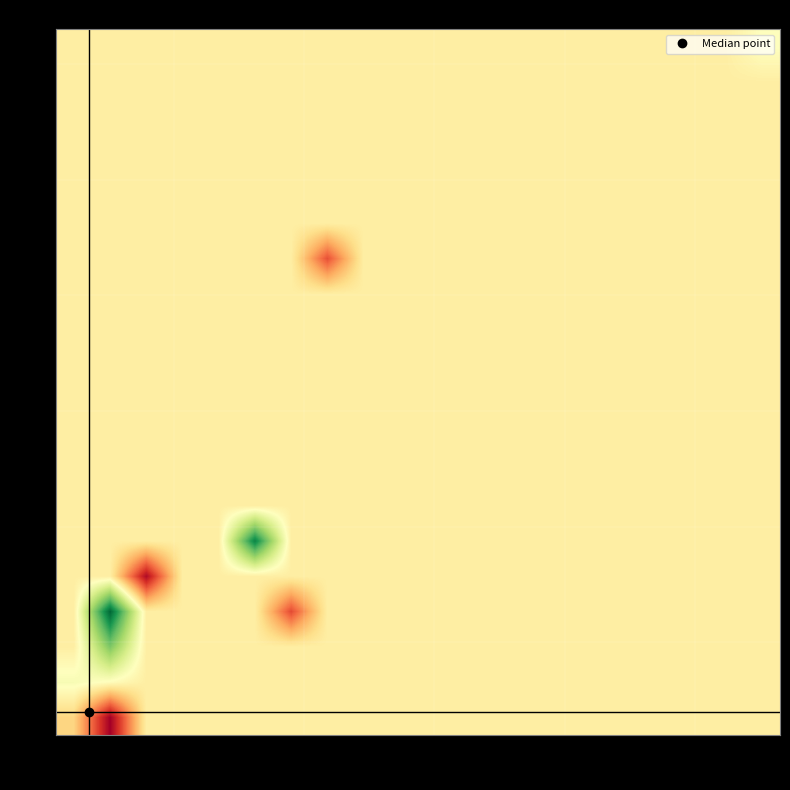

At how many categories does at least one series exceed 141?

2